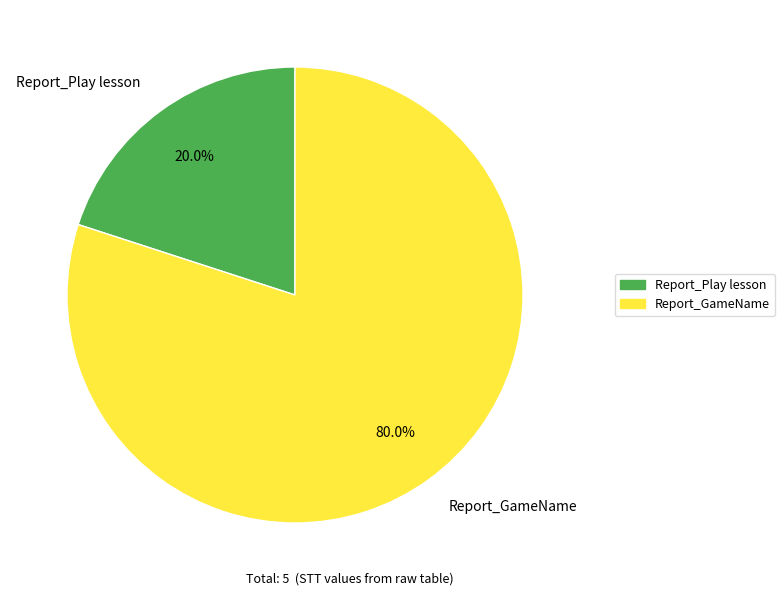

Does Report_GameName account for over 50% of the chart?

Yes